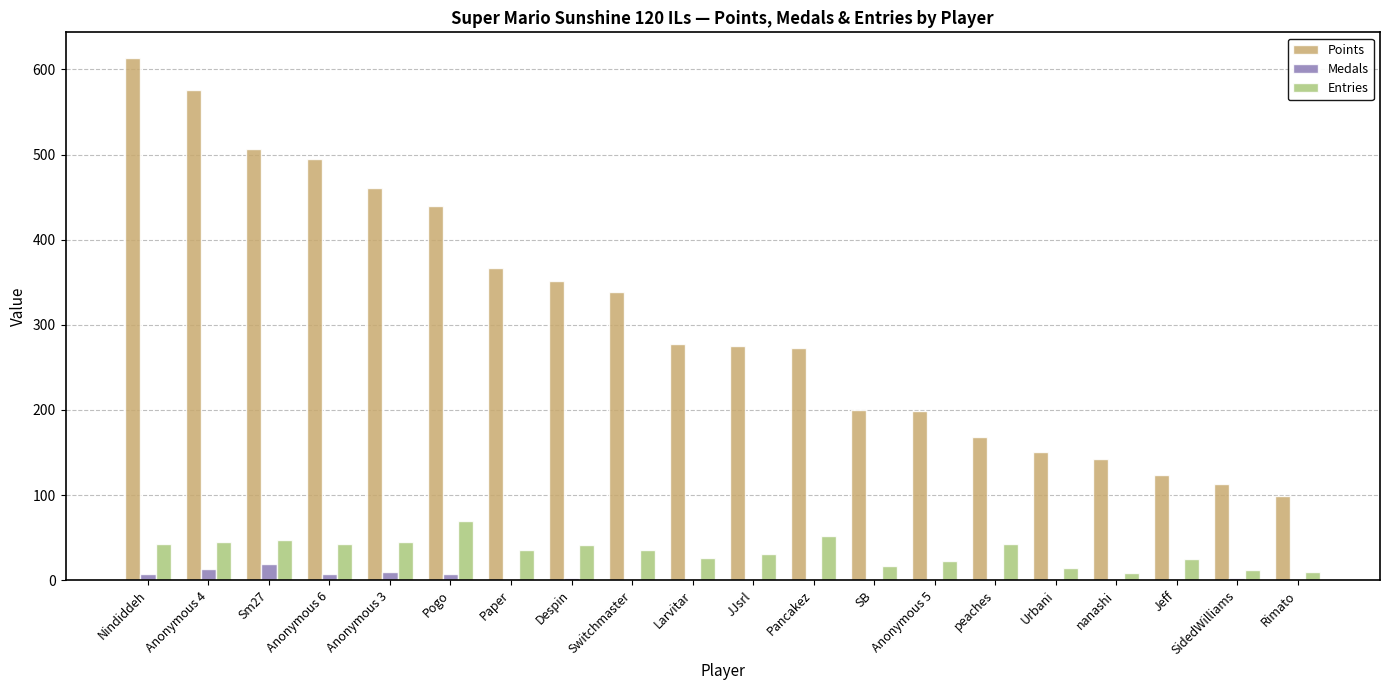

What are all the series names shown in the legend?

Points, Medals, Entries